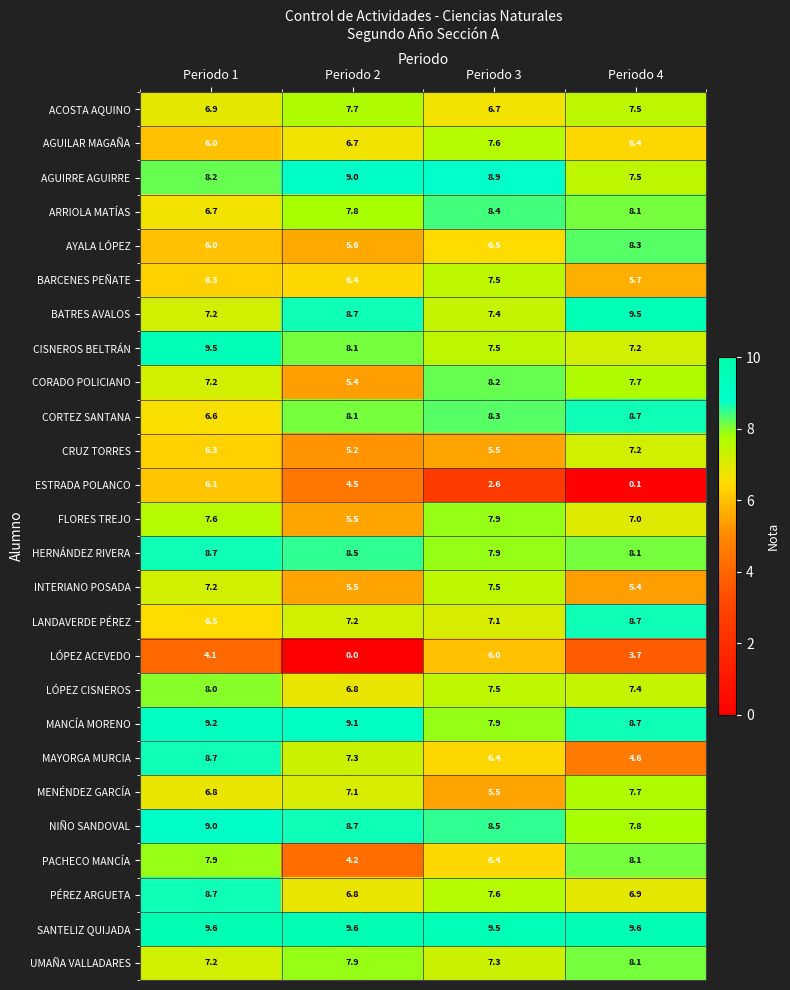

What is the difference between the FLORES TREJO values at Periodo 4 and Periodo 3?

0.9